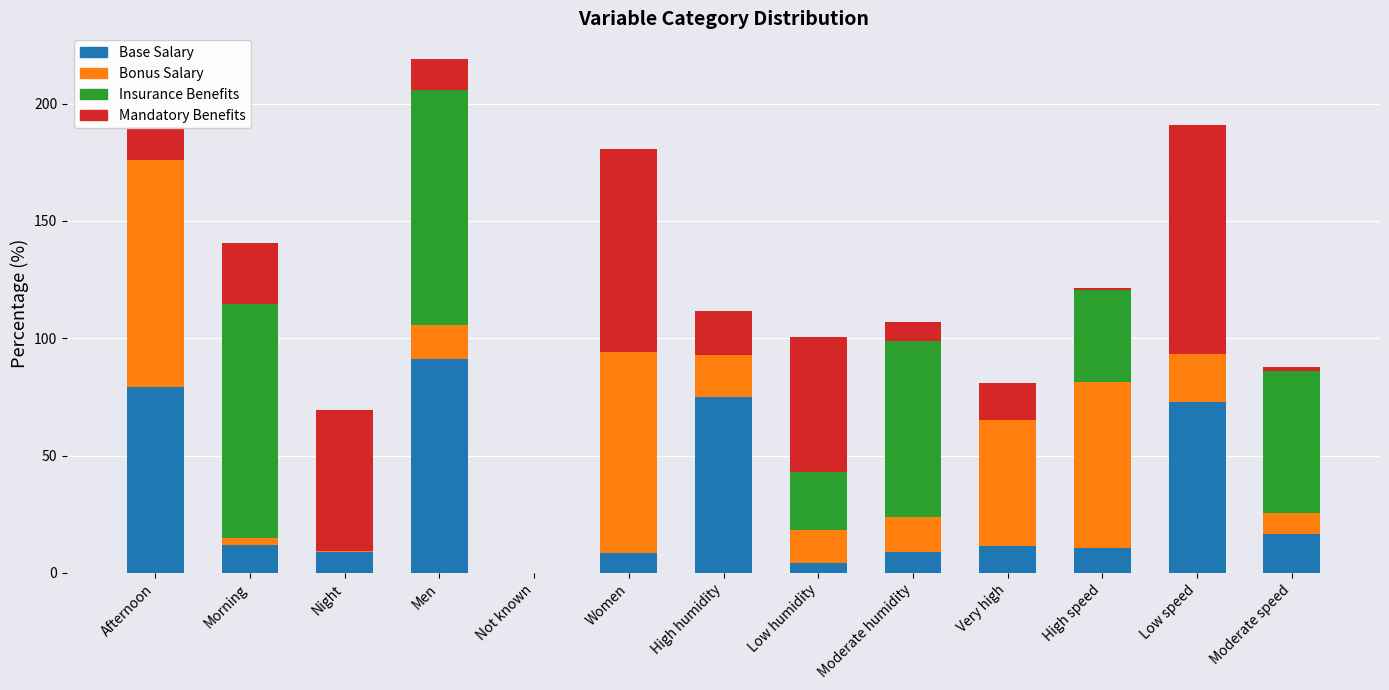

At which category is the sum across all series the highest?

Men